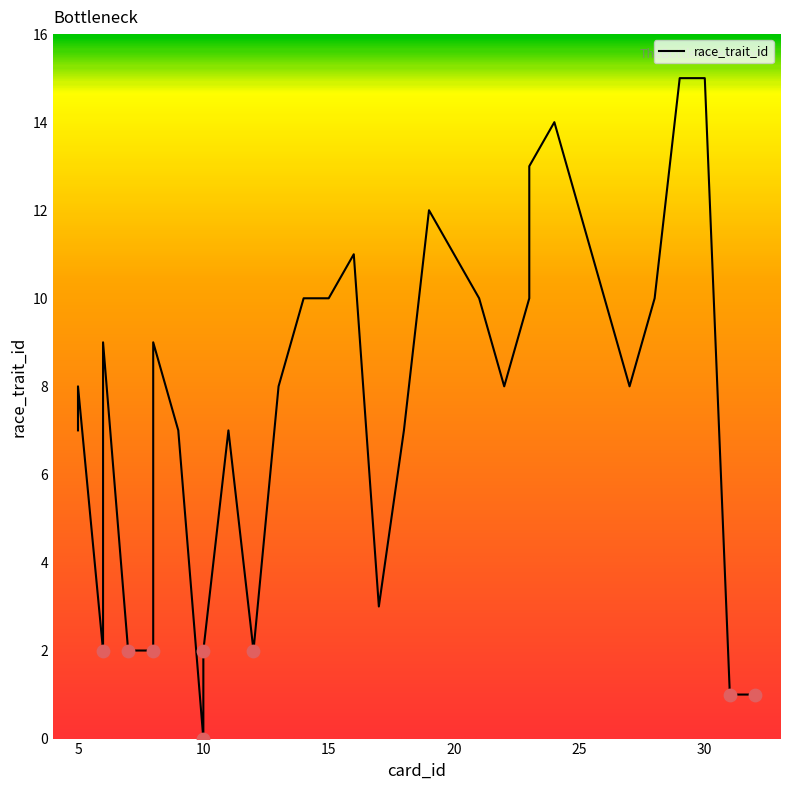

Approximately how many times larger is the value at 23 compared to 15?

1.0